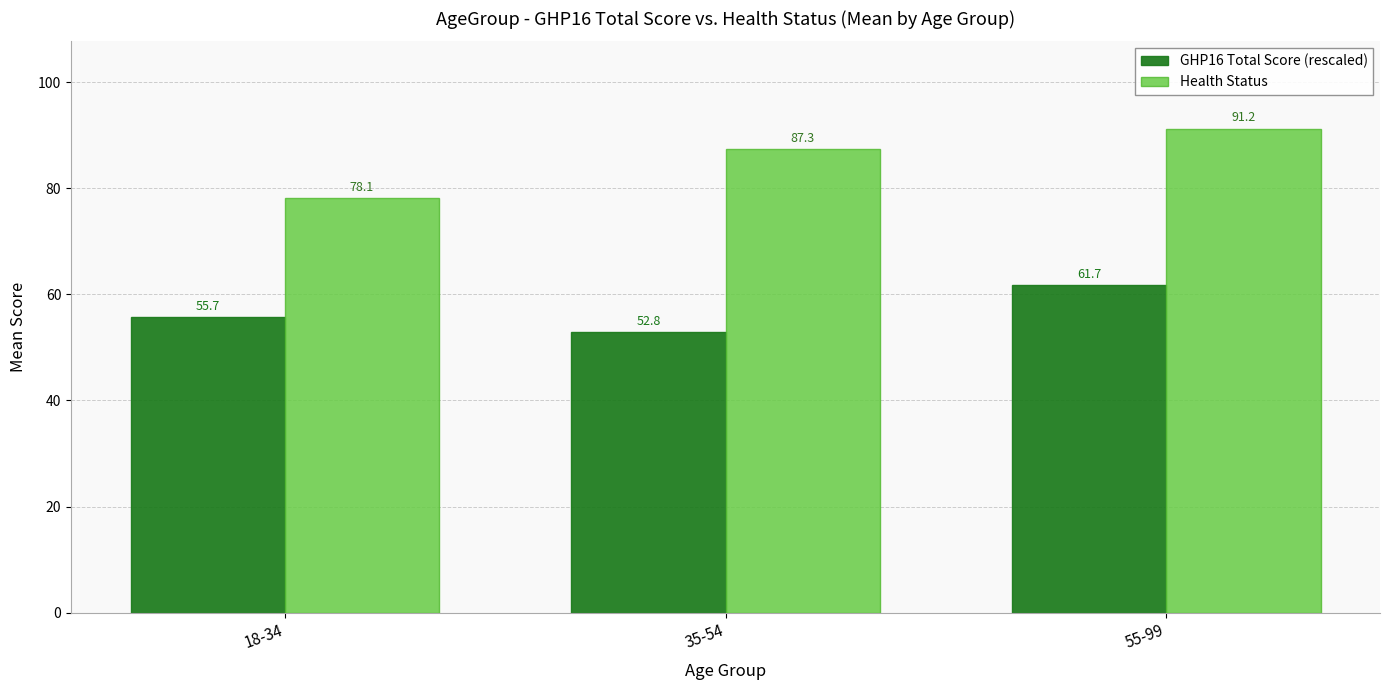

What is the minimum value for Health Status?

78.1